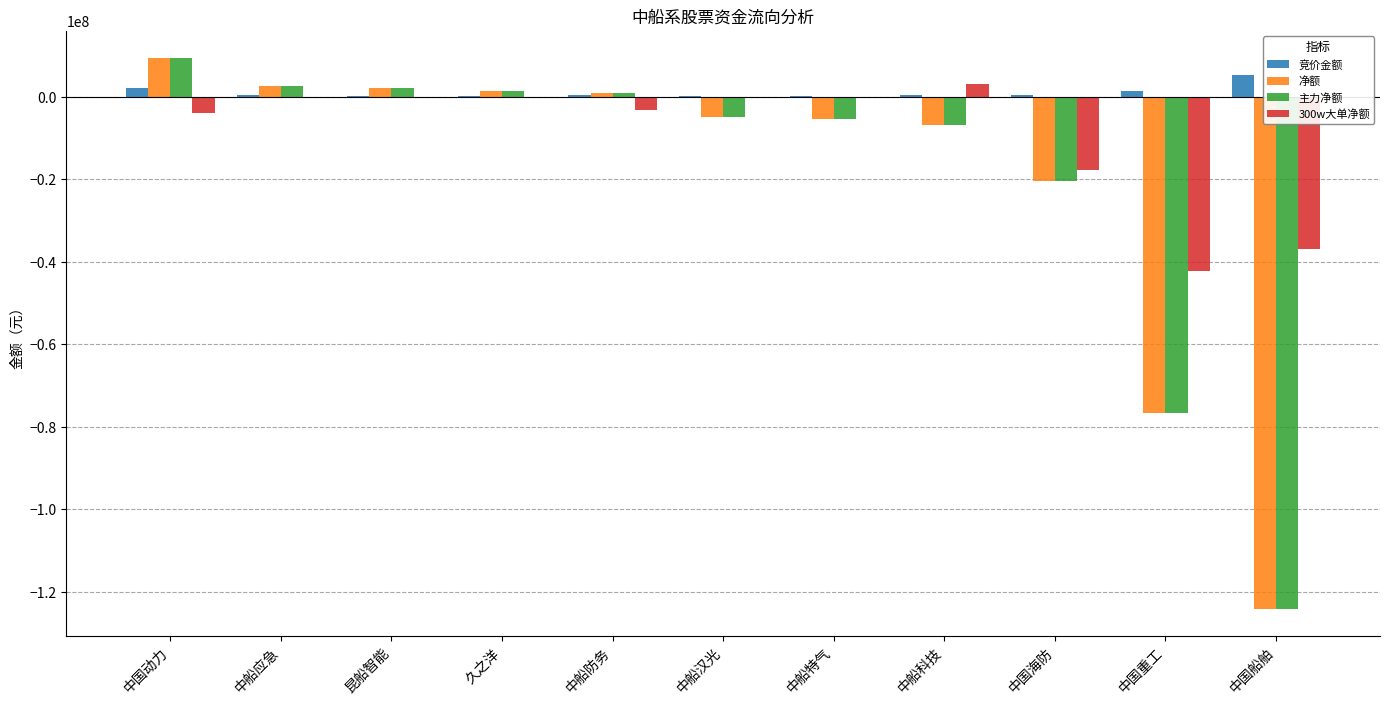

The 300w大单净额 series shows -42382764 at 中国重工. True or false?

True